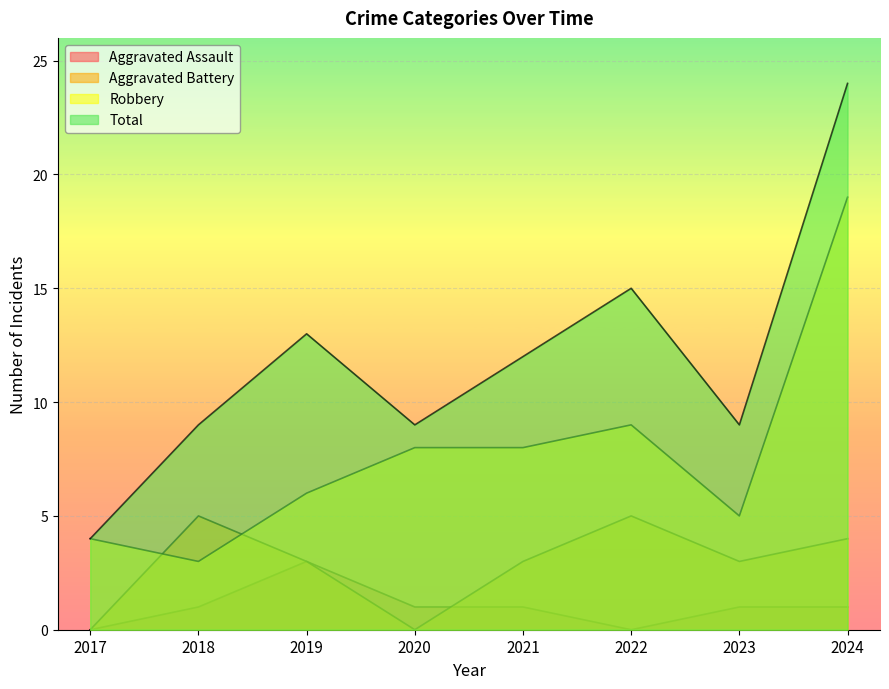

At which category does Aggravated Assault reach its first local valley?

2022